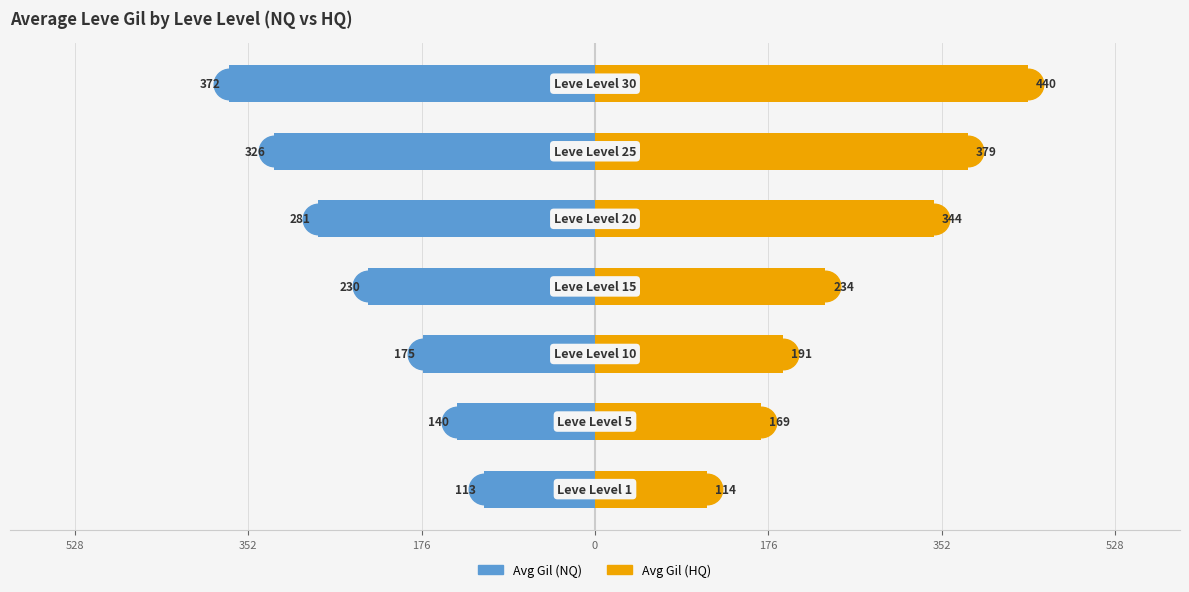

Is it true that Avg Gil (NQ) equals -230 at 0?

True